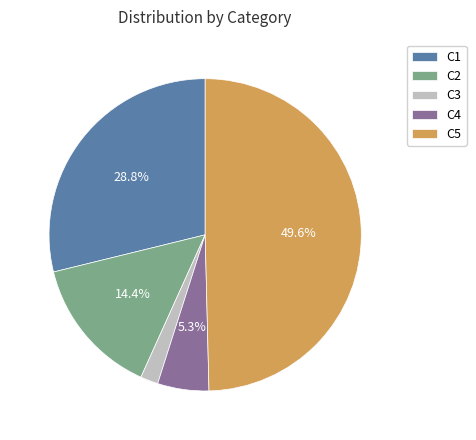

To the nearest percent, what percentage of the pie is C4?

5%